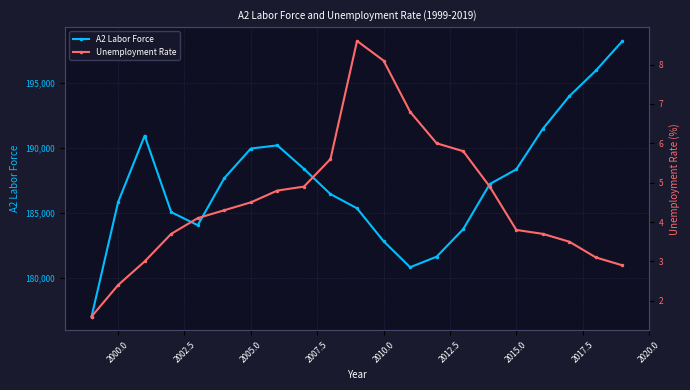

What is the lowest value of the A2 Labor Force series?

177007